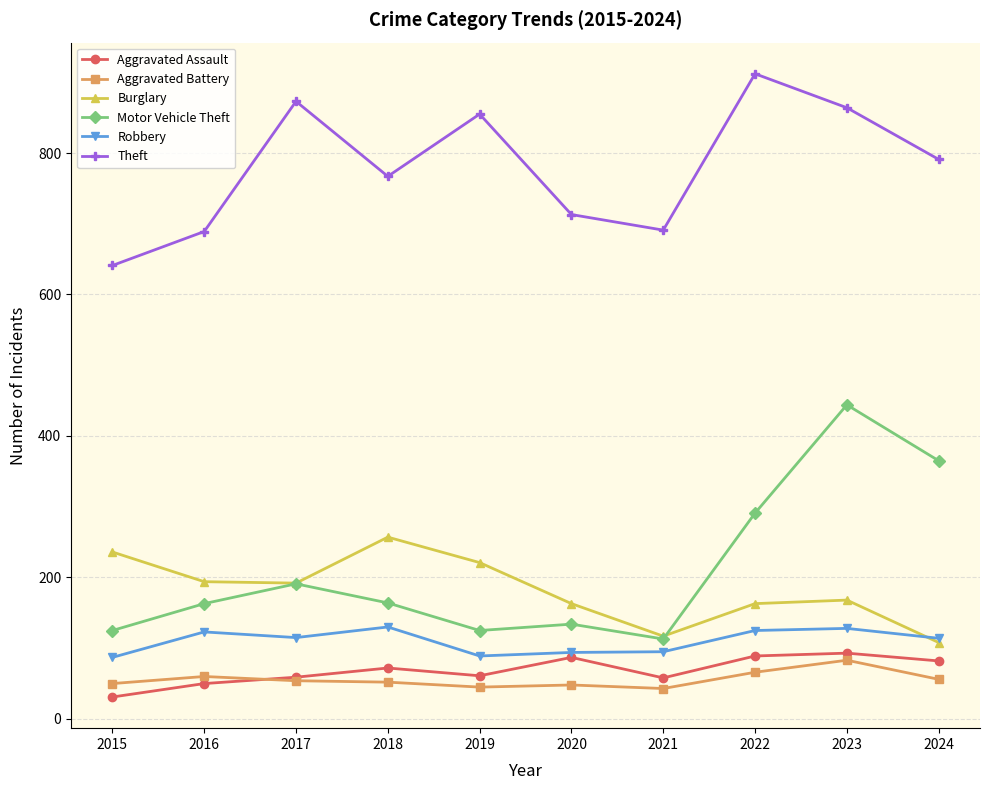

True or false: Burglary and Theft cross at least once.

False